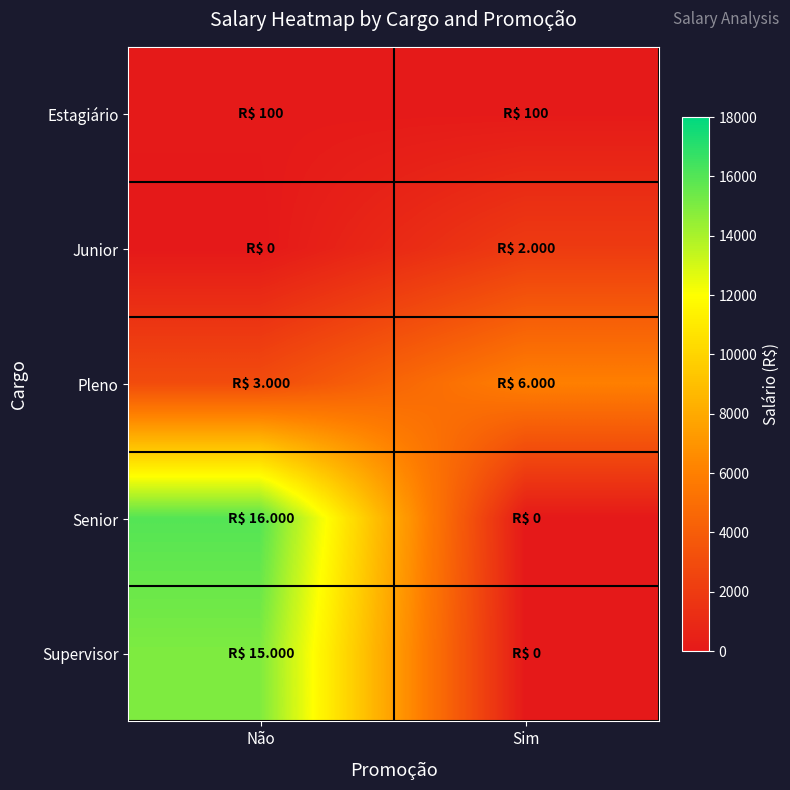

Reading right to left, transcribe all the data shown in this chart.

Estagiário: Sim=100	Não=100
Junior: Sim=2000	Não=0
Pleno: Sim=6000	Não=3000
Senior: Sim=0	Não=16000
Supervisor: Sim=0	Não=15000